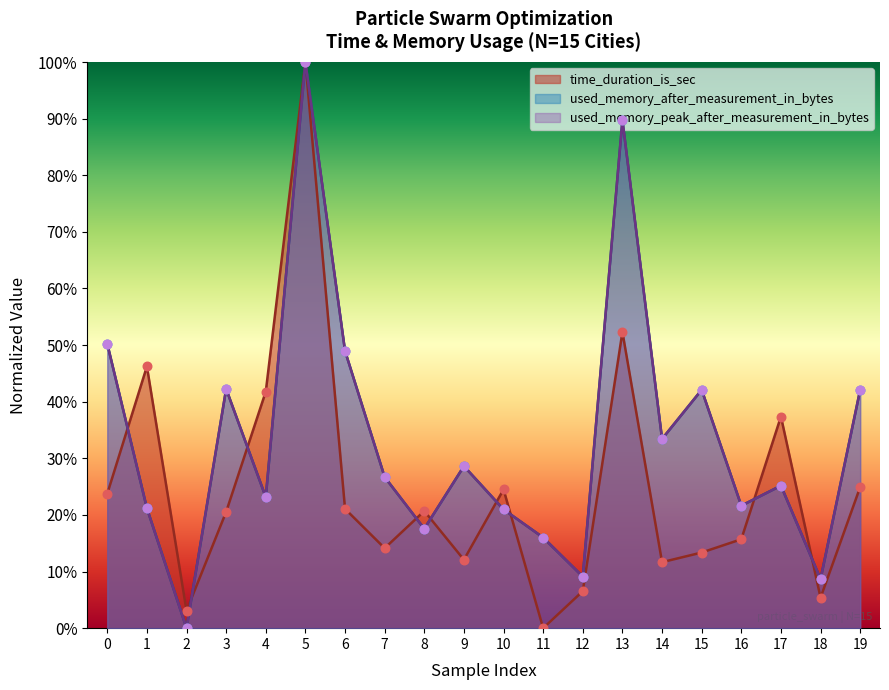

At which category is the sum across all series the highest?

5